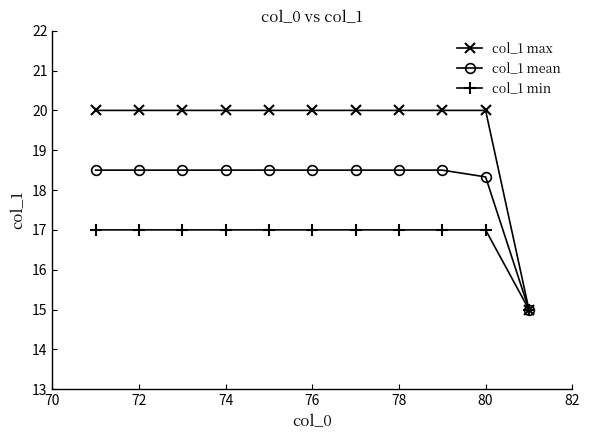

What is the lowest value of the col_1 min series?

15.0